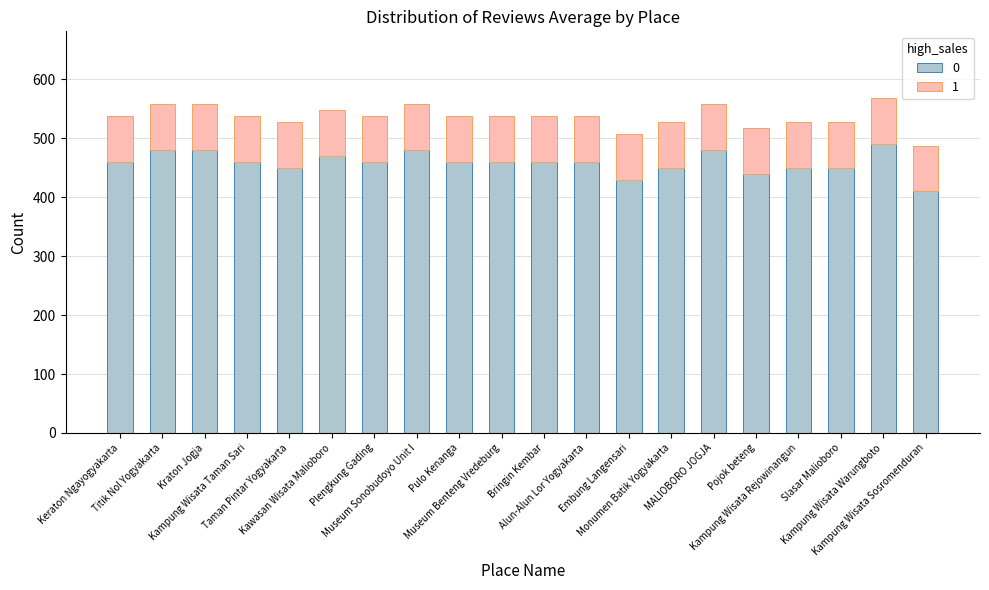

What is the sum of all 0 values?

9180.0